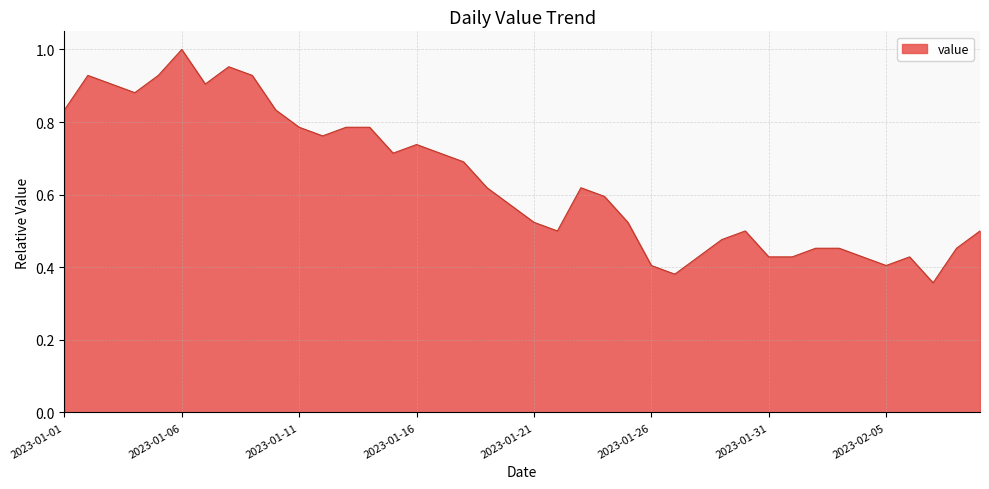

How many lines are shown in the chart?

1